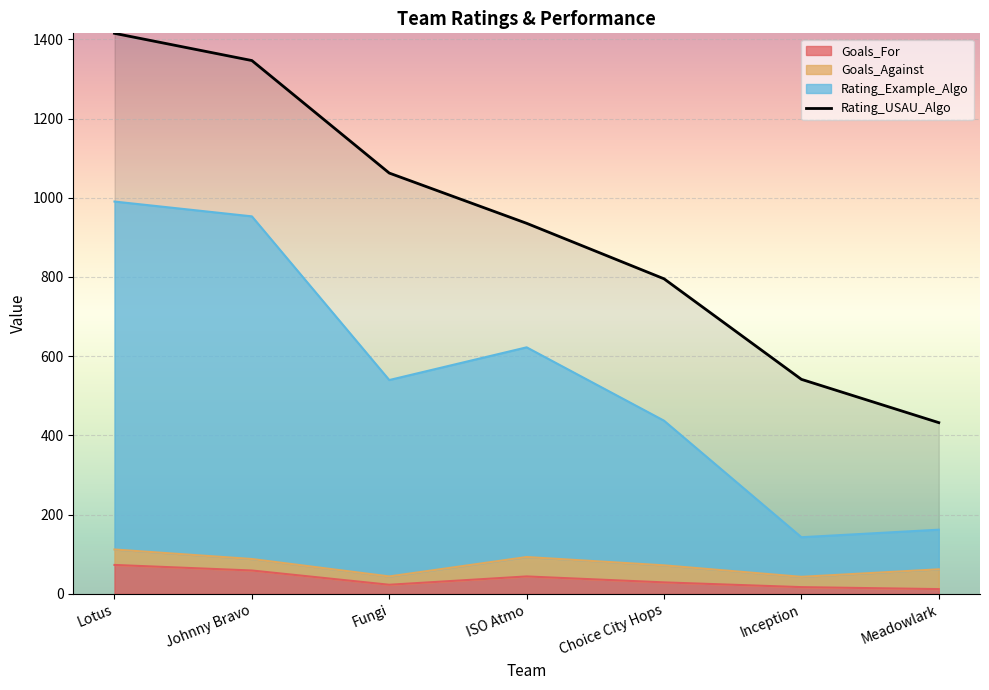

True or false: Goals_For and Rating_Example_Algo intersect in this chart.

False